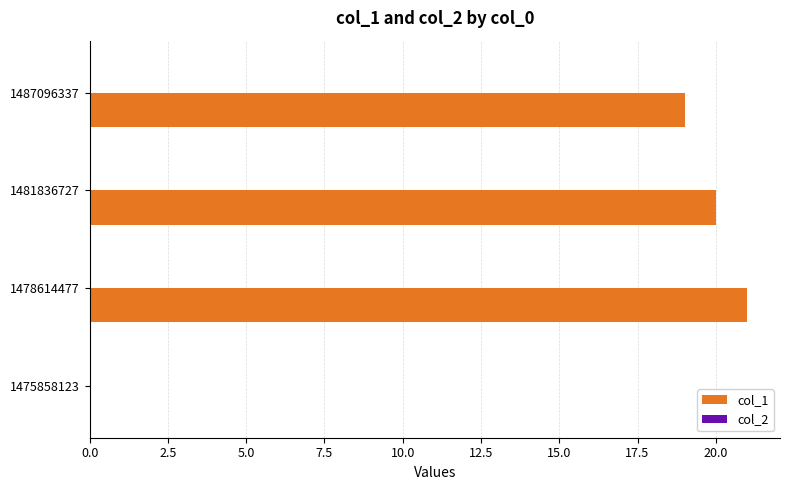

The value at 1481836727 is 20. True or false?

True